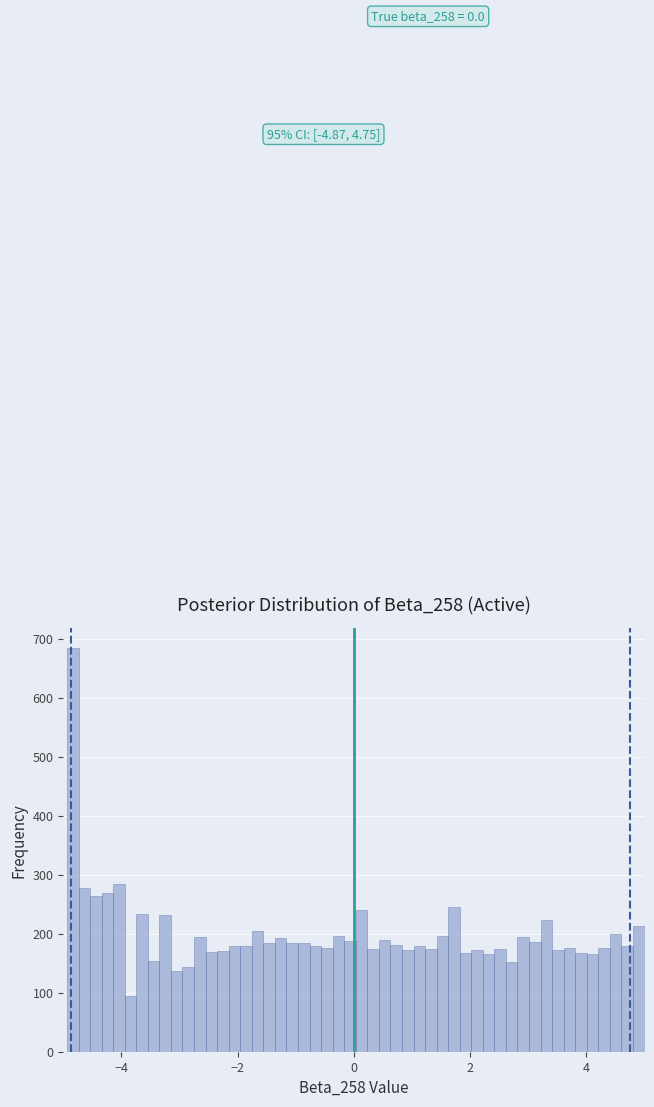

Around what value on the x-axis is the tallest bar? Give the approximate position of its centre, as read against the axis.

-4.8